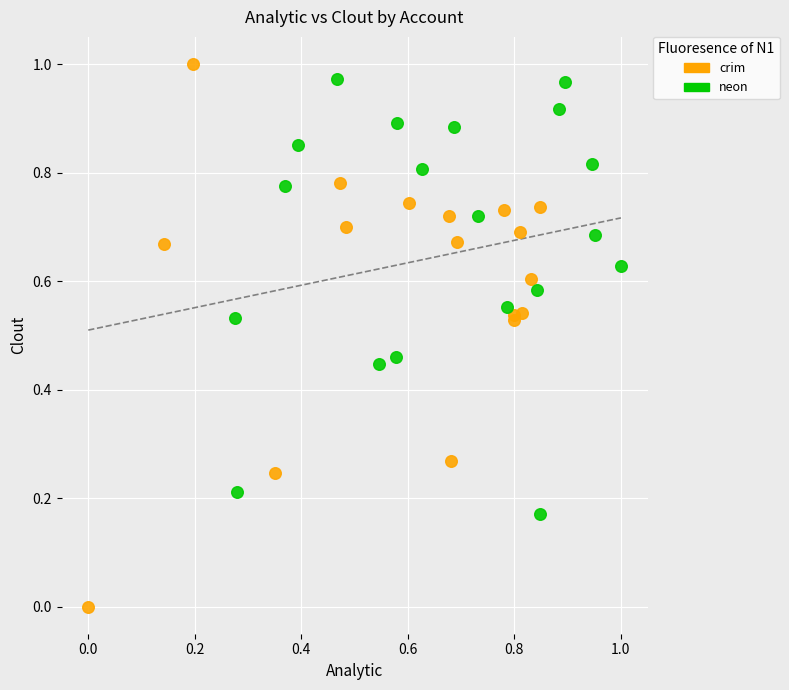

Which series contains the lowest Y value?

crim